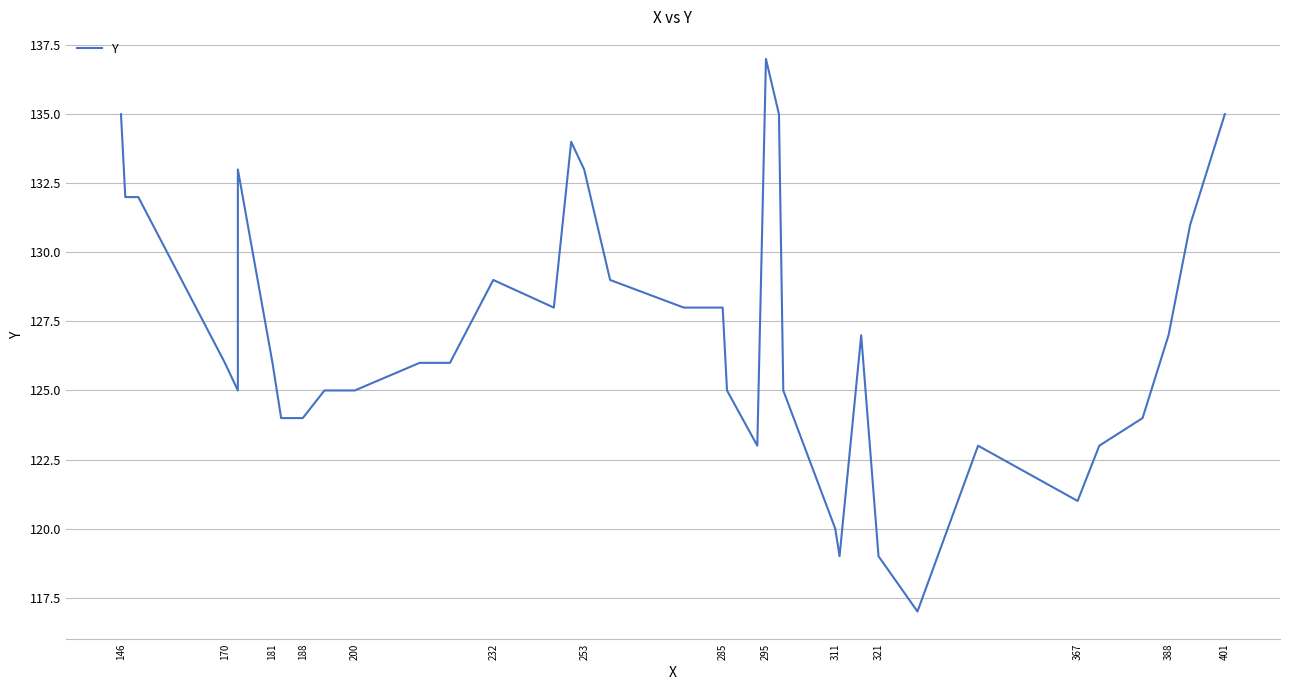

Reading right to left, list all the values displayed in this chart.

135	133	131	127	124	123	121	123	117	119	127	119	120	125	135	137	123	125	128	128	129	133	134	128	129	126	126	125	125	125	124	124	125	126	133	125	126	132	132	135